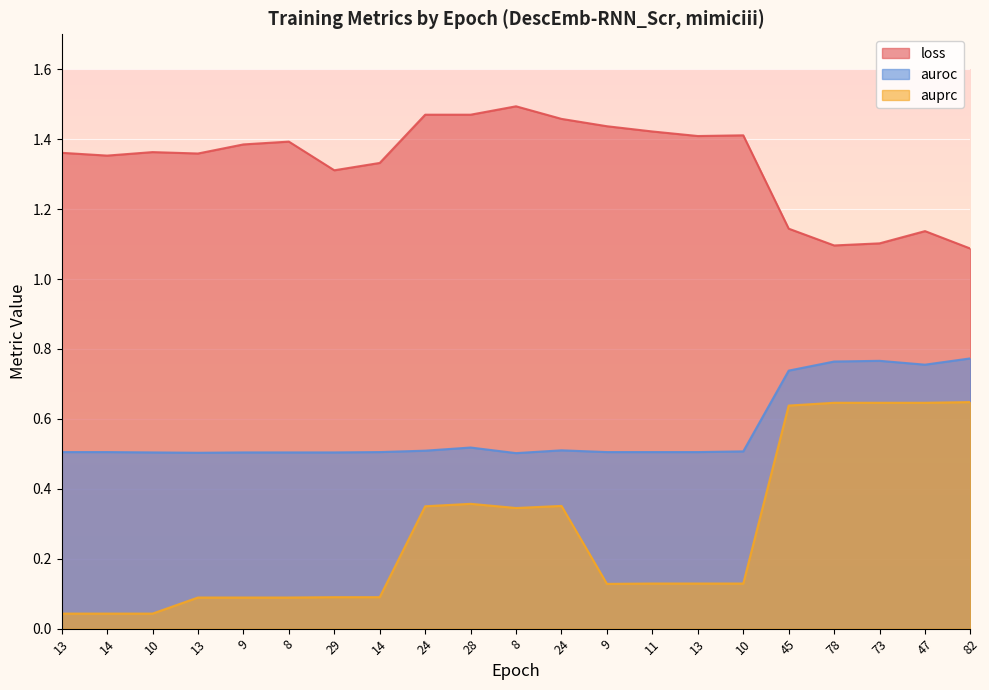

True or false: auroc and auprc cross at least once.

False